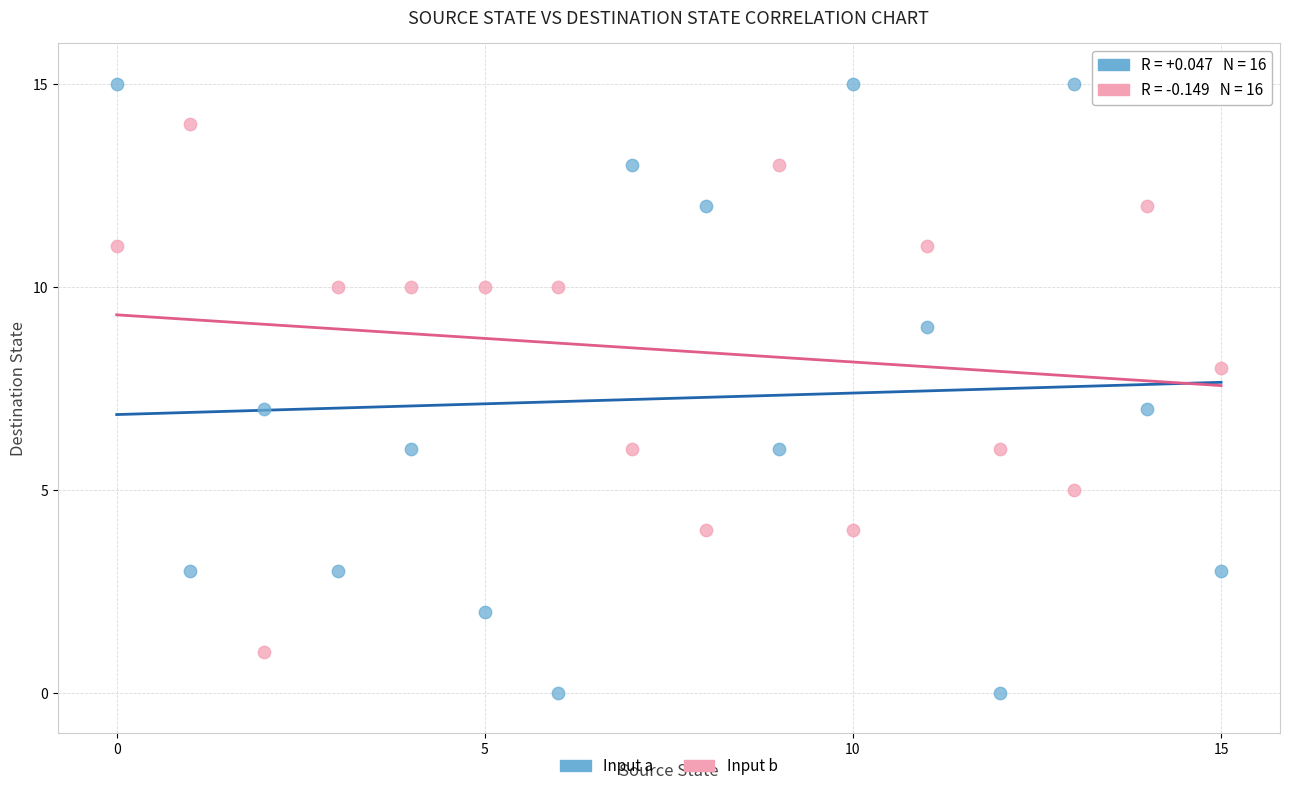

Which series reaches the minimum Y coordinate?

Input a